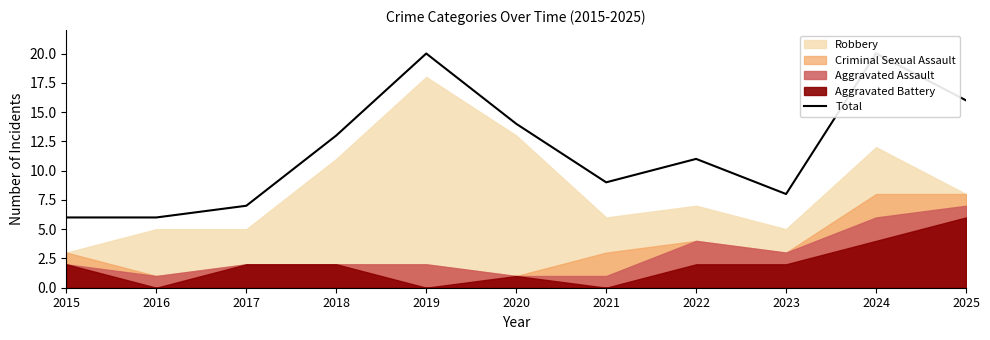

Which category has the highest value across all series?

2019